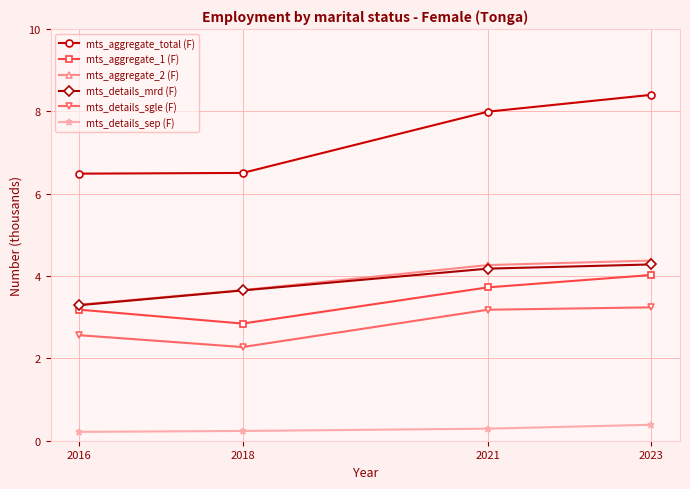

The value of mts_aggregate_1 (F) at 2016 is 3.2. True or false?

True